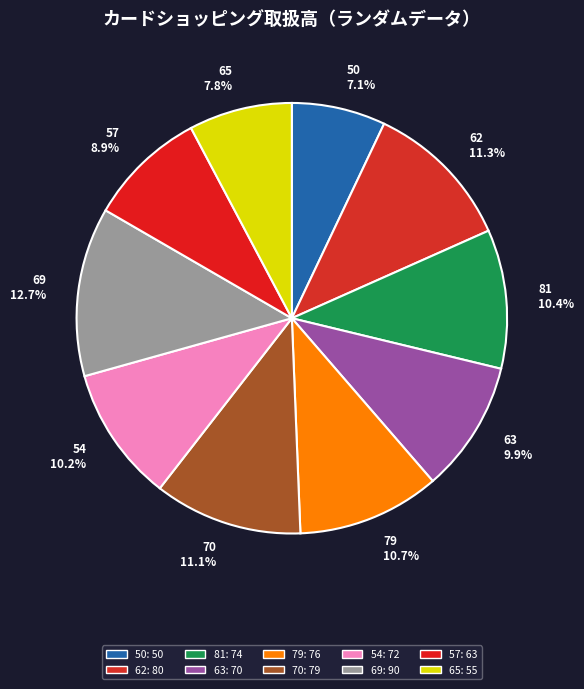

What is the ratio of the value at 50 to the value at 62?

0.6